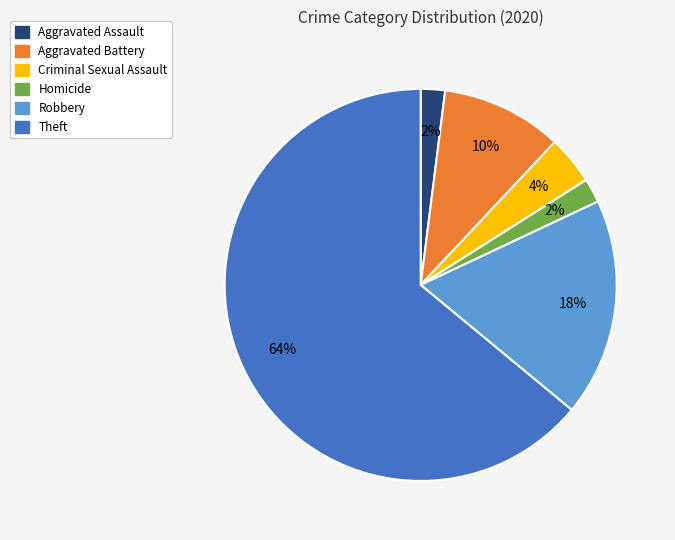

To the nearest percent, what is the difference between the largest and smallest slice percentages?

62%